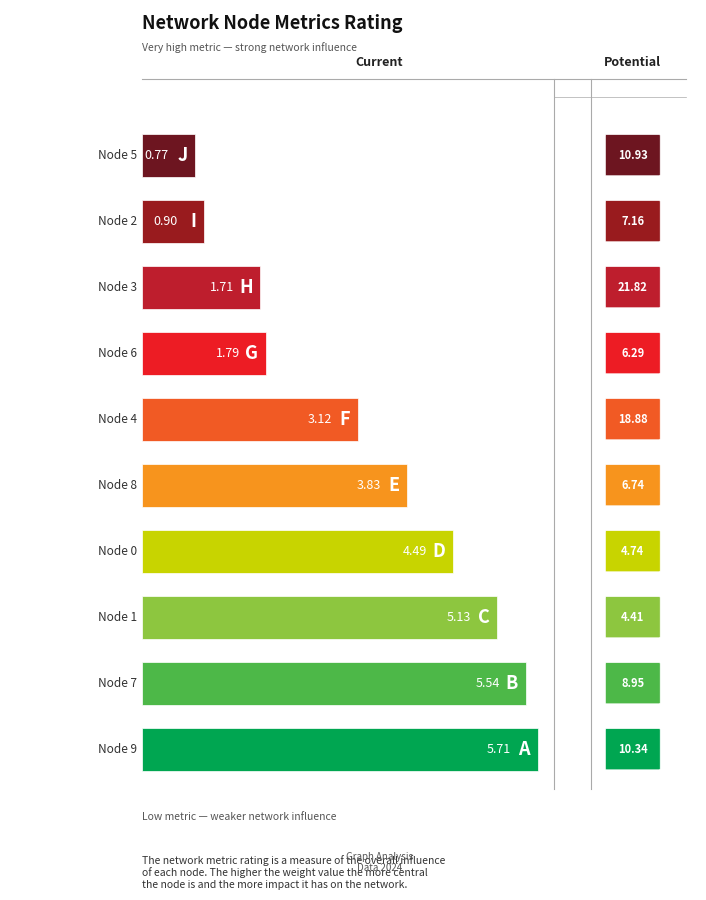

What is the maximum value shown in the chart?

5.7